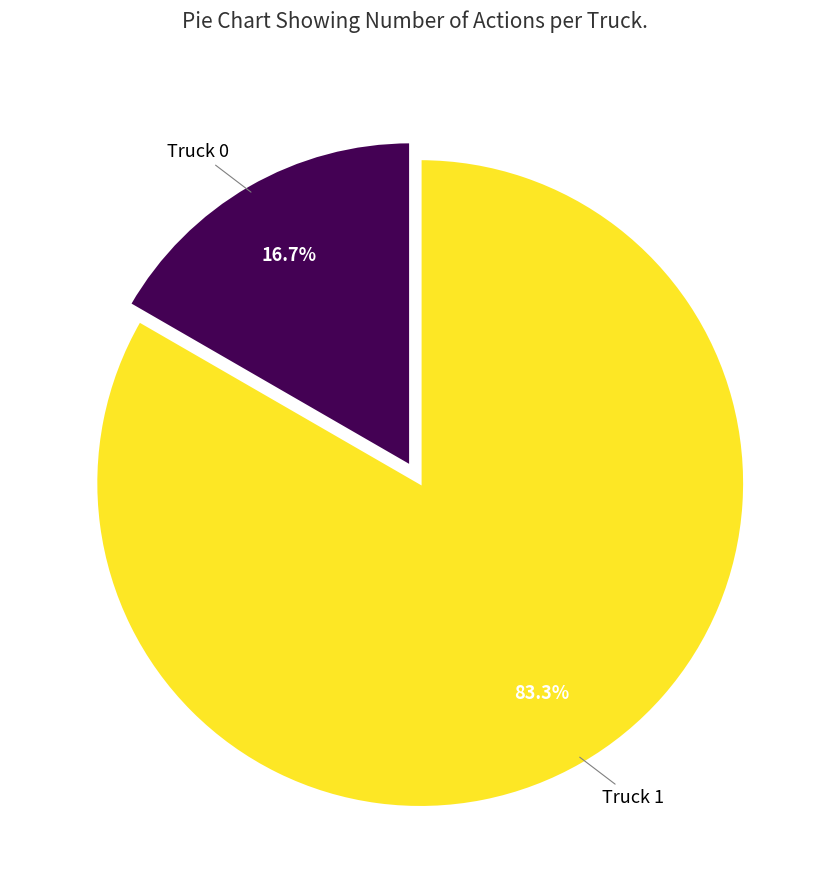

Does any single category account for the majority?

Yes